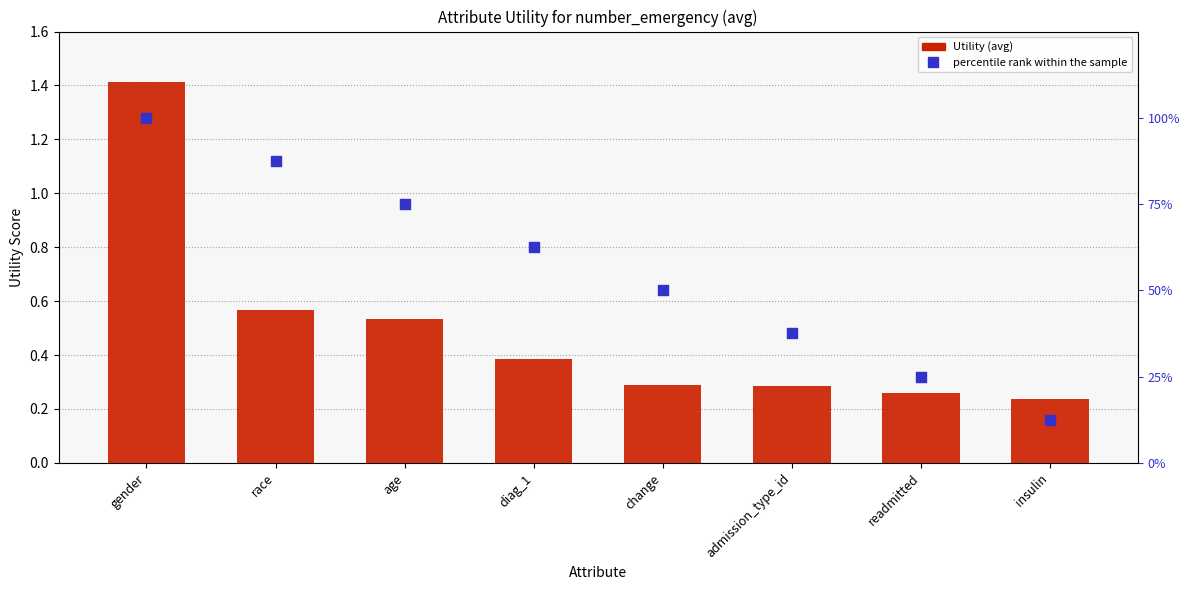

Which series has the largest total across all categories?

percentile rank within the sample